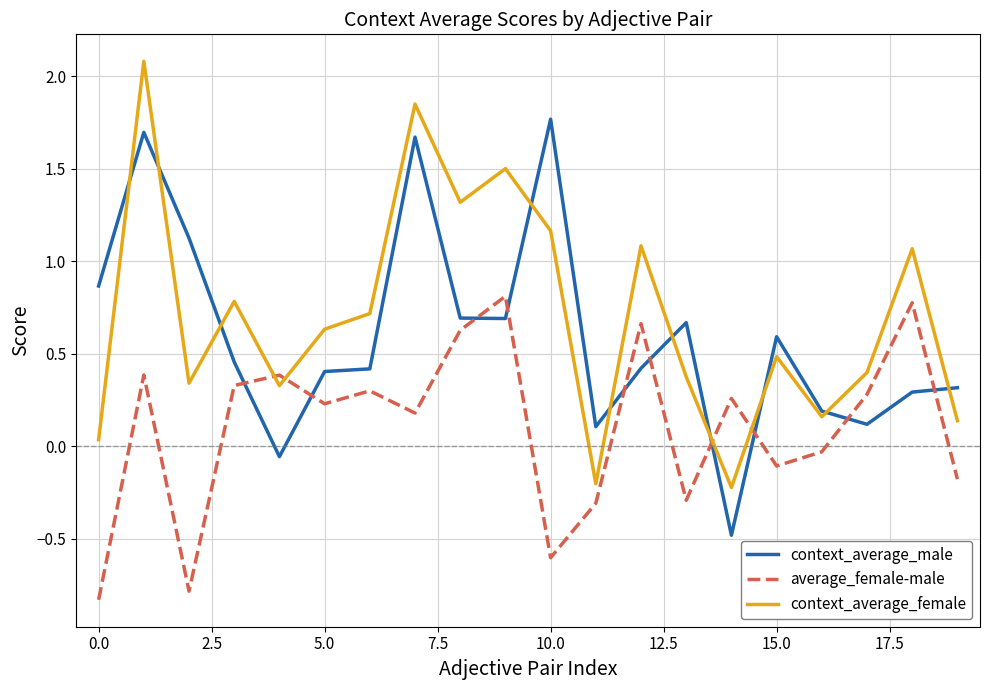

Rank the series by their maximum value, from lowest to highest.

average_female-male, context_average_male, context_average_female